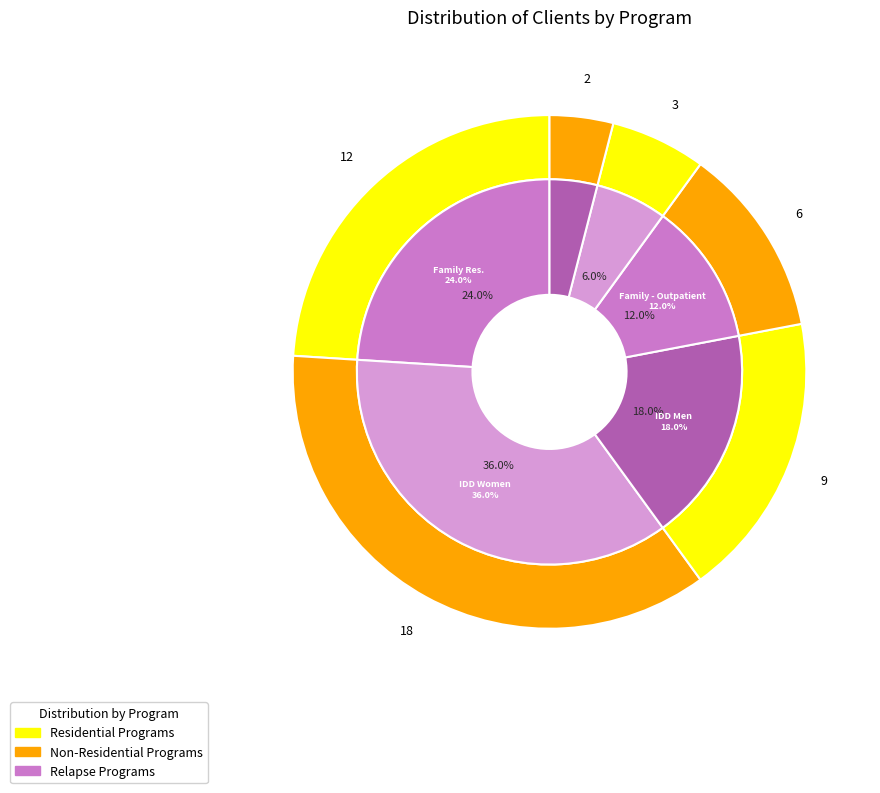

To the nearest percent, what percentage of the pie is Treatment - Family - Outpatient?

12%